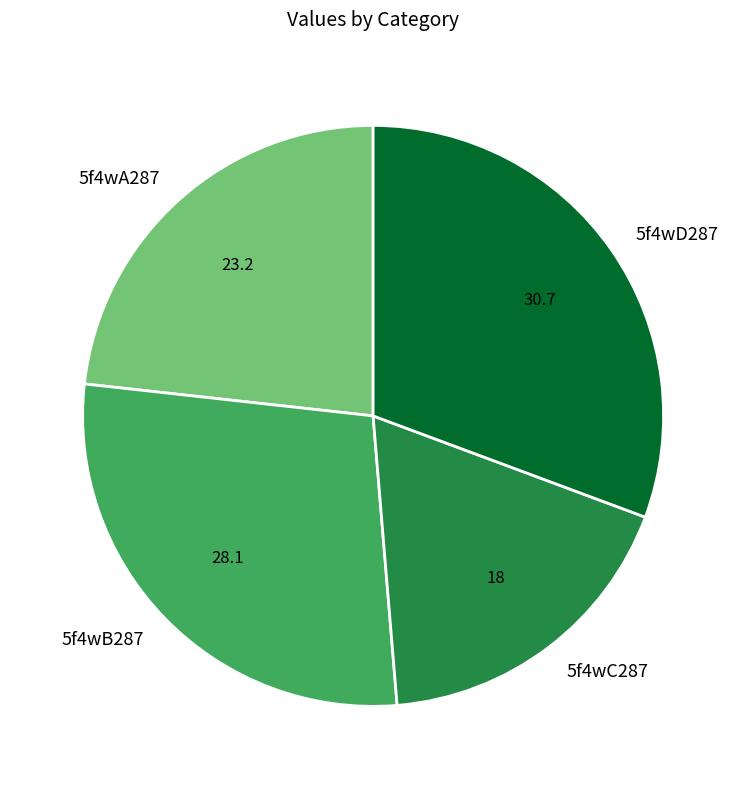

What is the largest slice in the pie chart?

5f4wD287